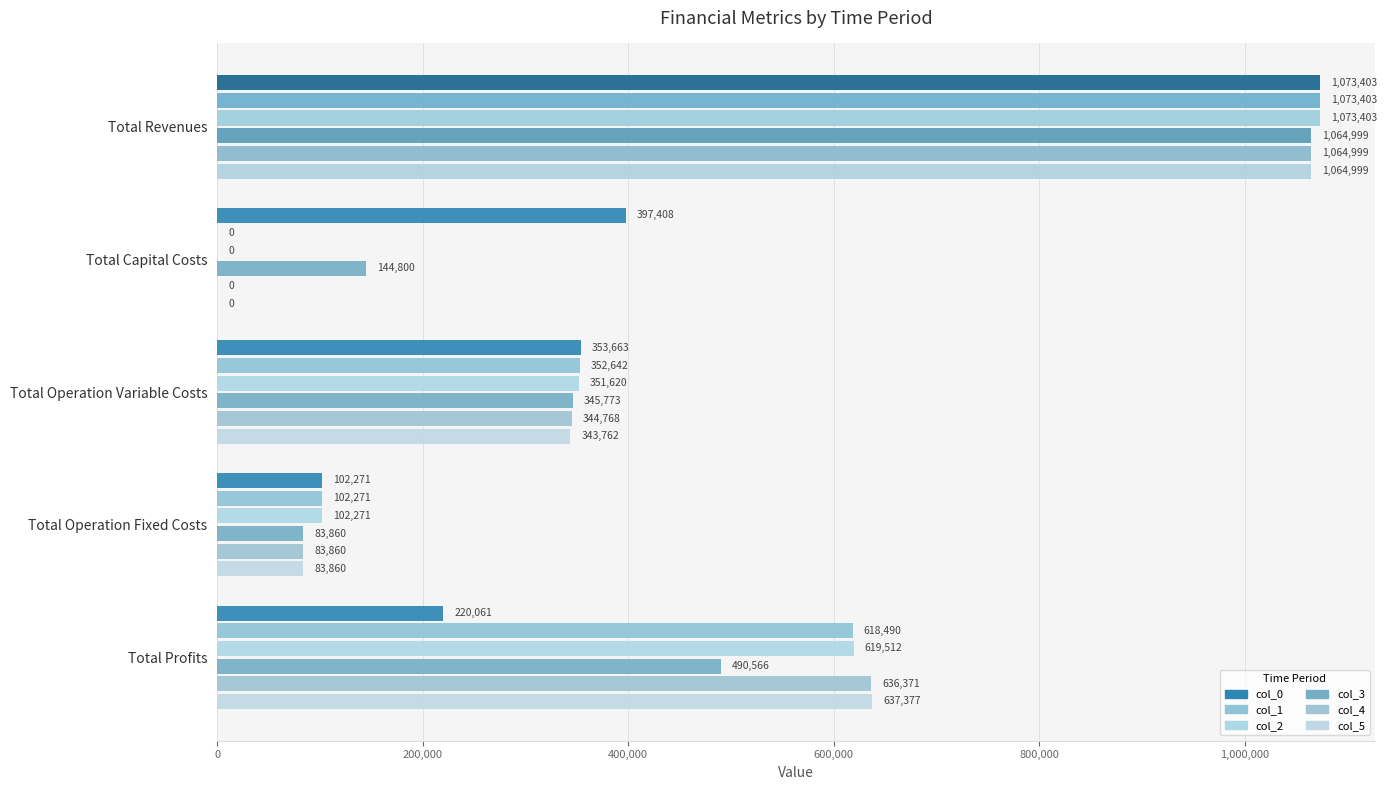

Rank the series by their maximum value, from lowest to highest.

col_3, col_5, col_4, col_0, col_1, col_2